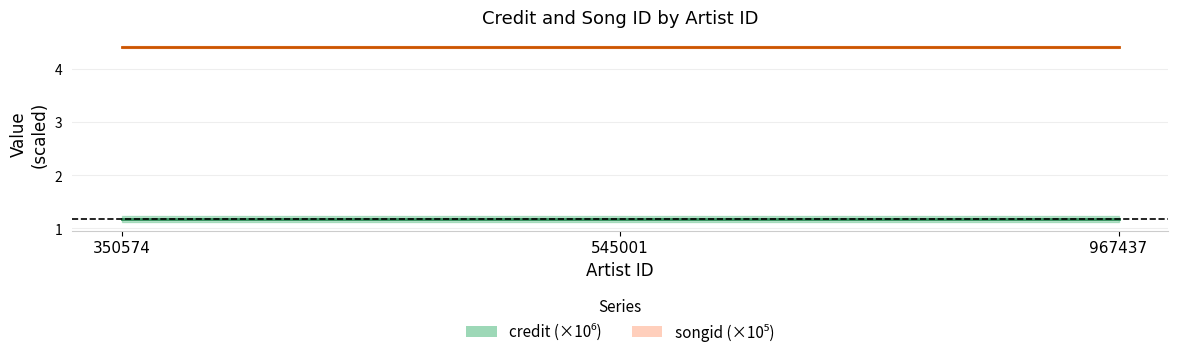

How many lines are shown in the chart?

2